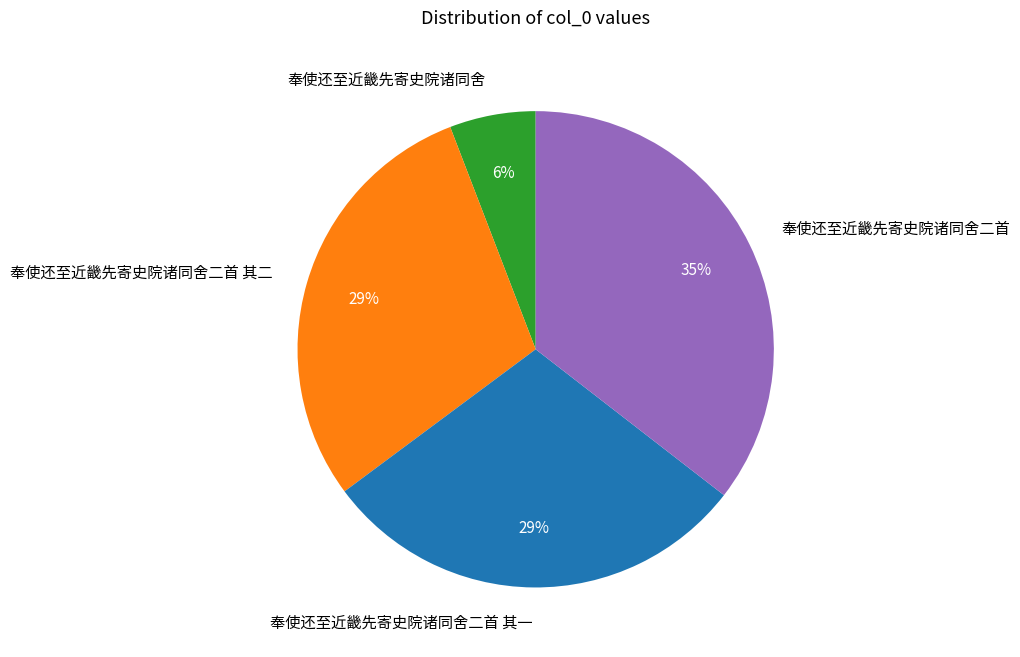

Which slice is the largest?

奉使还至近畿先寄史院诸同舍二首